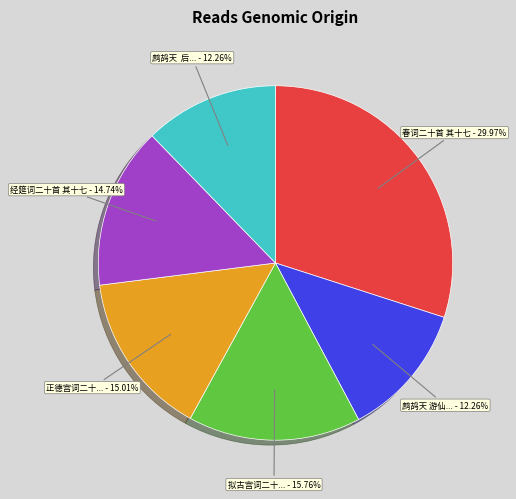

Is there any slice that represents more than half of the pie?

No